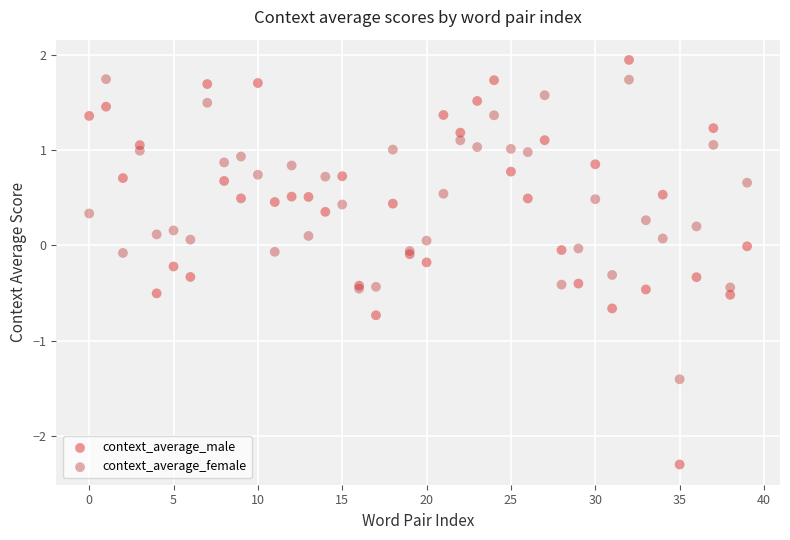

Which series has the widest spread of Y values?

context_average_male